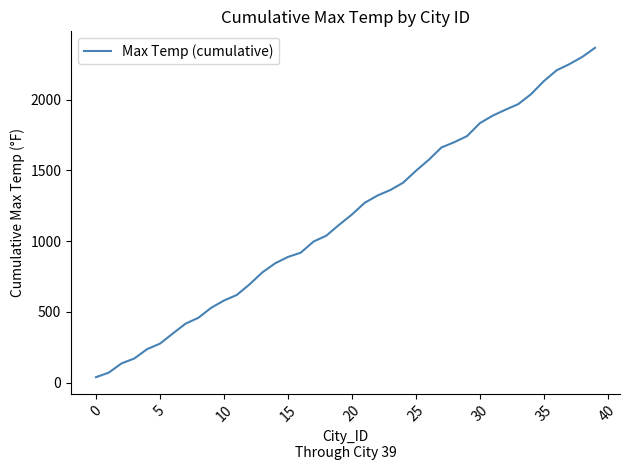

What is the sum of all values?

46801.5